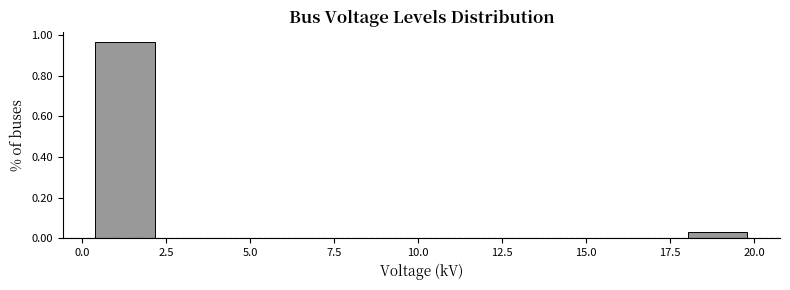

Around what value on the x-axis is the tallest bar? Give the approximate position of its centre, as read against the axis.

1.5